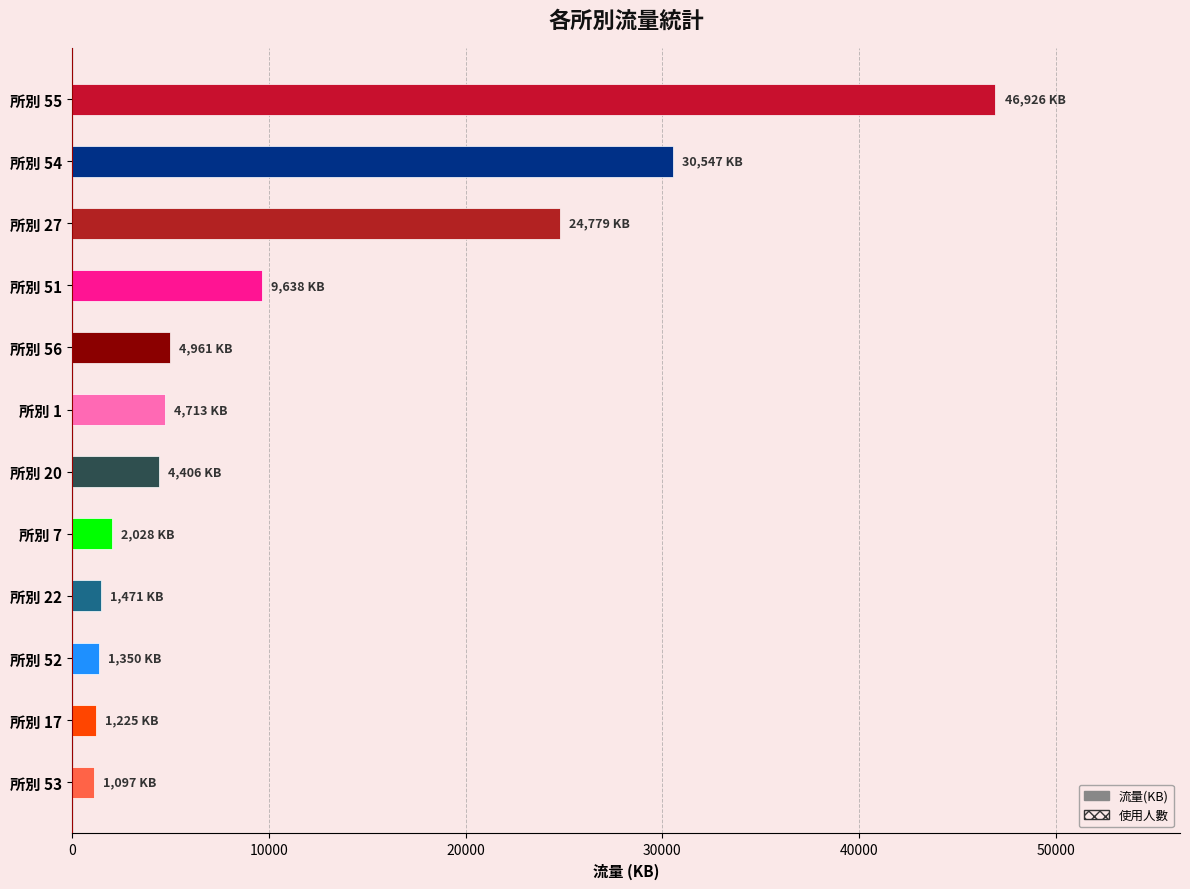

Which series has the largest total across all categories?

流量(KB)